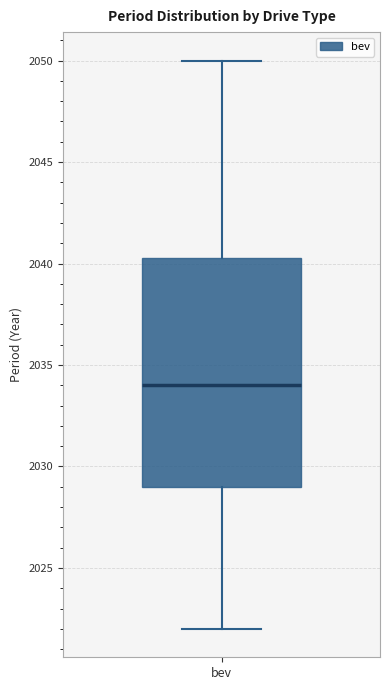

Read this box plot against the y-axis: the position of the median line, the range covered by the box, and the ends of both whiskers. The values are not printed on the chart, so give them approximately, as read against the axis.

median 2034.0, box 2029.0 to 2040.5, whiskers 2022.0 to 2050.0